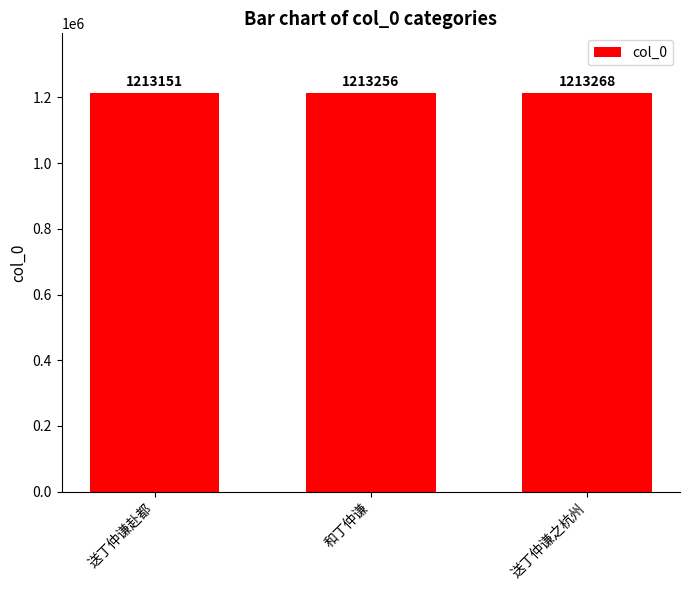

How many values are between 1213151 and 1213268?

3